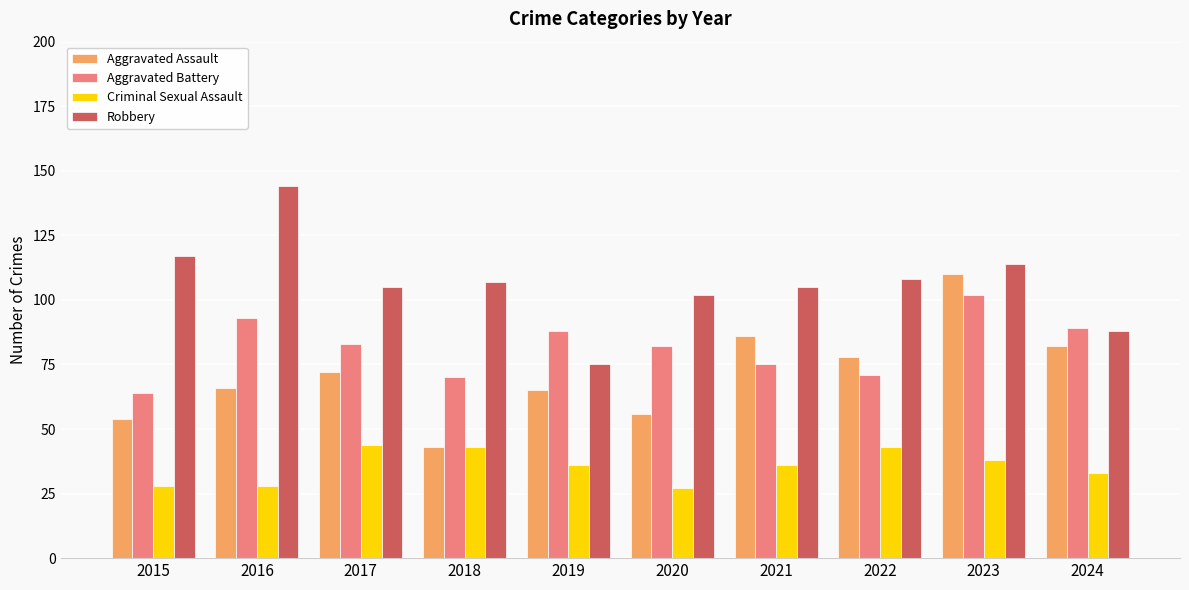

Reading left to right, list all the values displayed in this chart.

Aggravated Assault: 54	66	72	43	65	56	86	78	110	82
Aggravated Battery: 64	93	83	70	88	82	75	71	102	89
Criminal Sexual Assault: 28	28	44	43	36	27	36	43	38	33
Robbery: 117	144	105	107	75	102	105	108	114	88